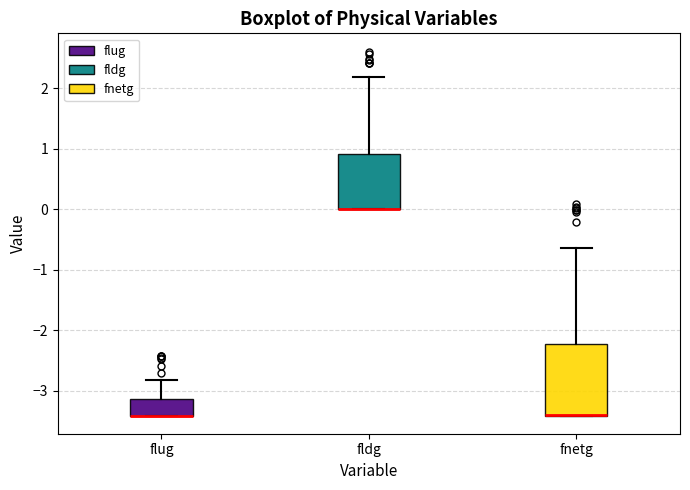

Where is the upper edge of the box for fldg on the y-axis? The values are not printed on the chart, so give them approximately, as read against the axis.

0.9